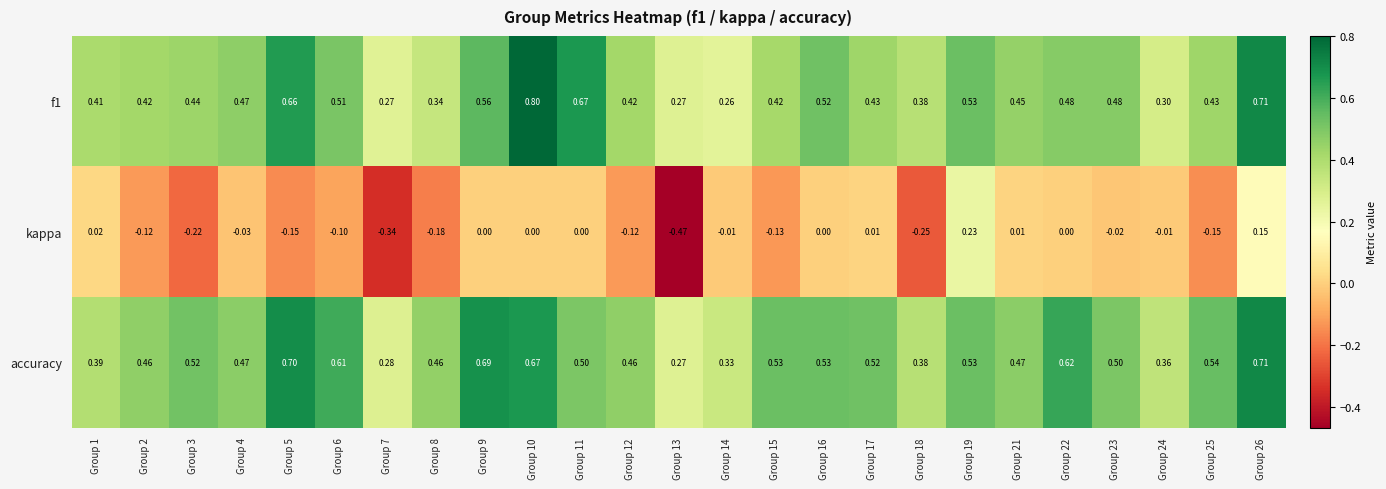

Which series changed the most between Group 18 and Group 25?

accuracy